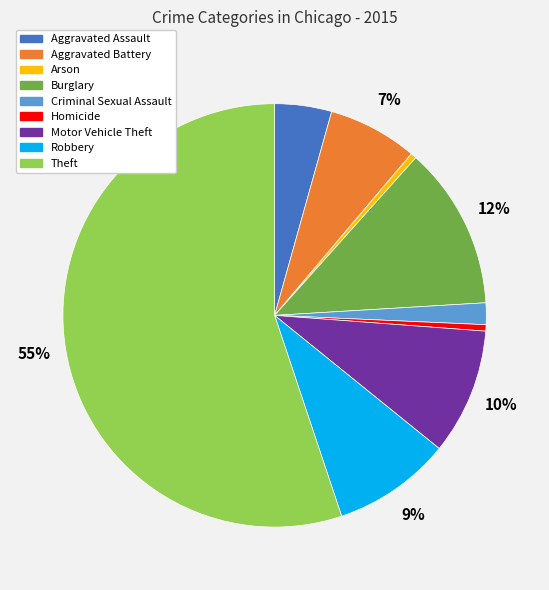

Between Criminal Sexual Assault and Robbery, which is larger?

Robbery